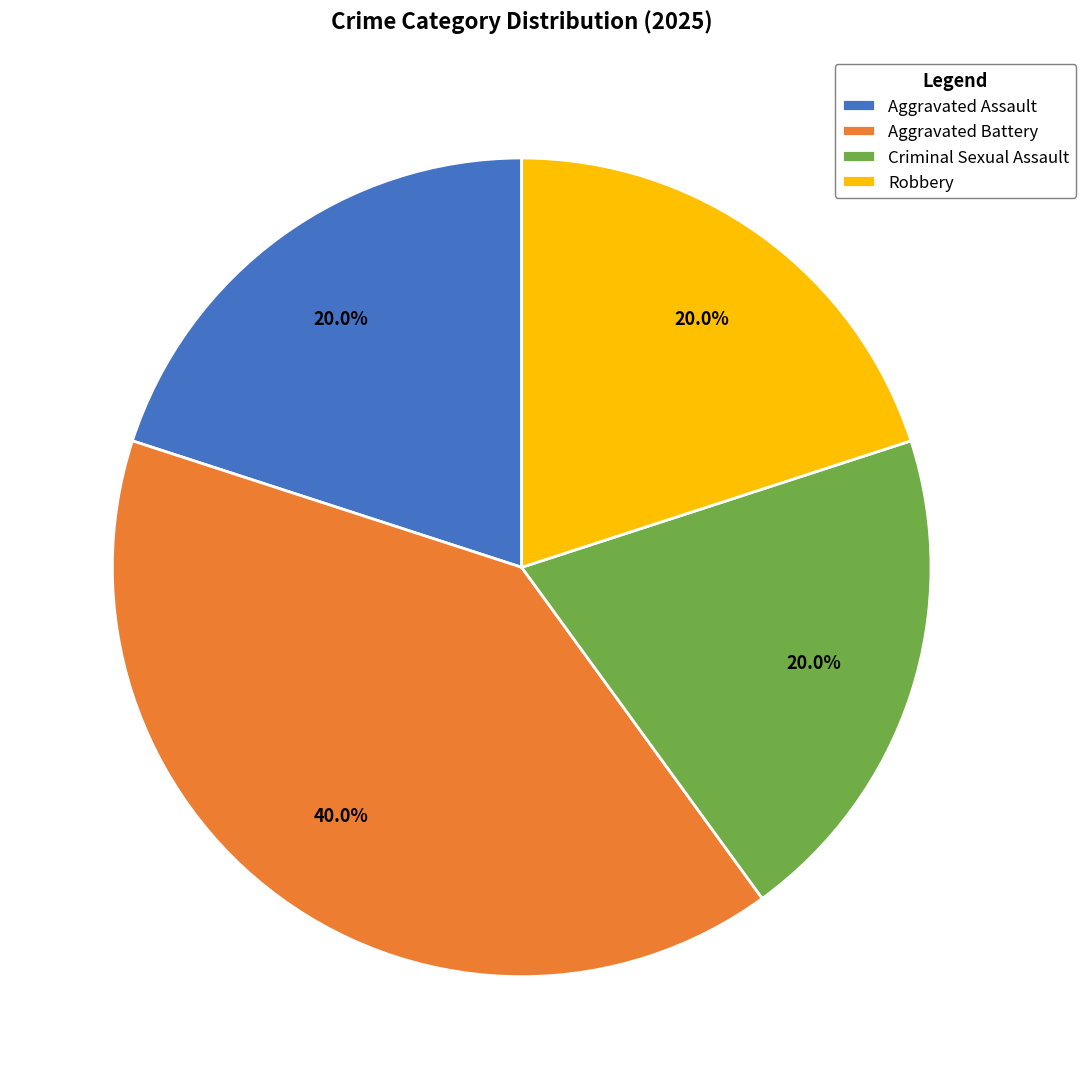

Count the number of slices in the pie.

4